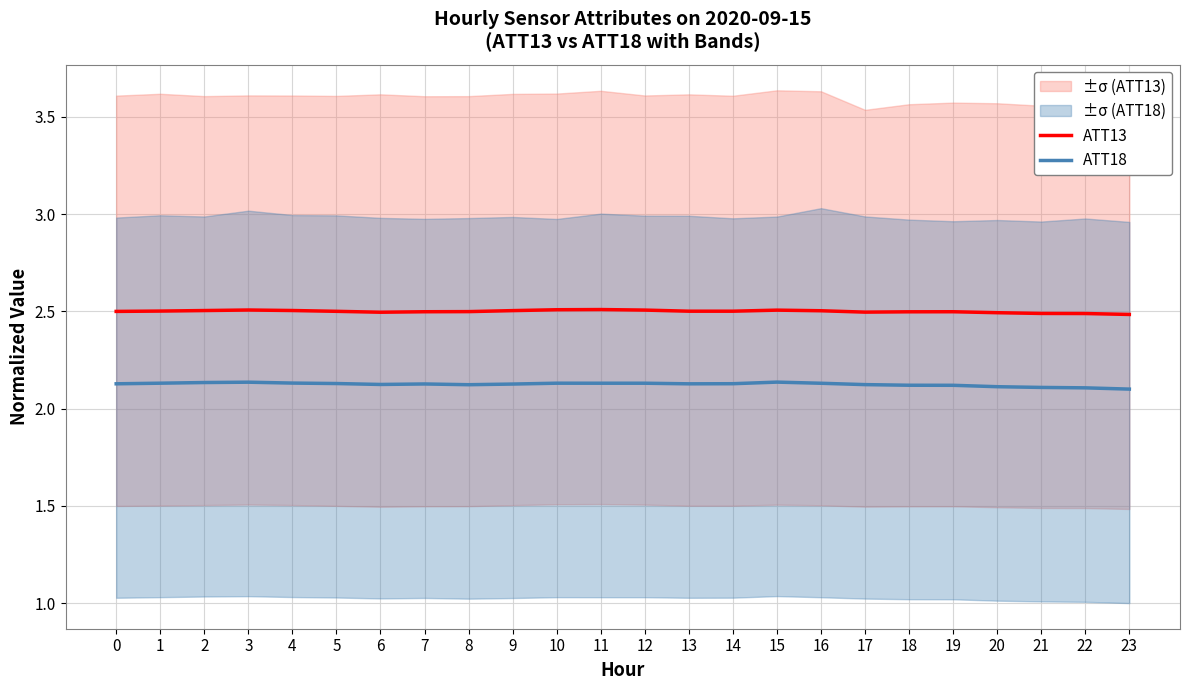

What are all the series names shown in the legend?

ATT13, ATT18